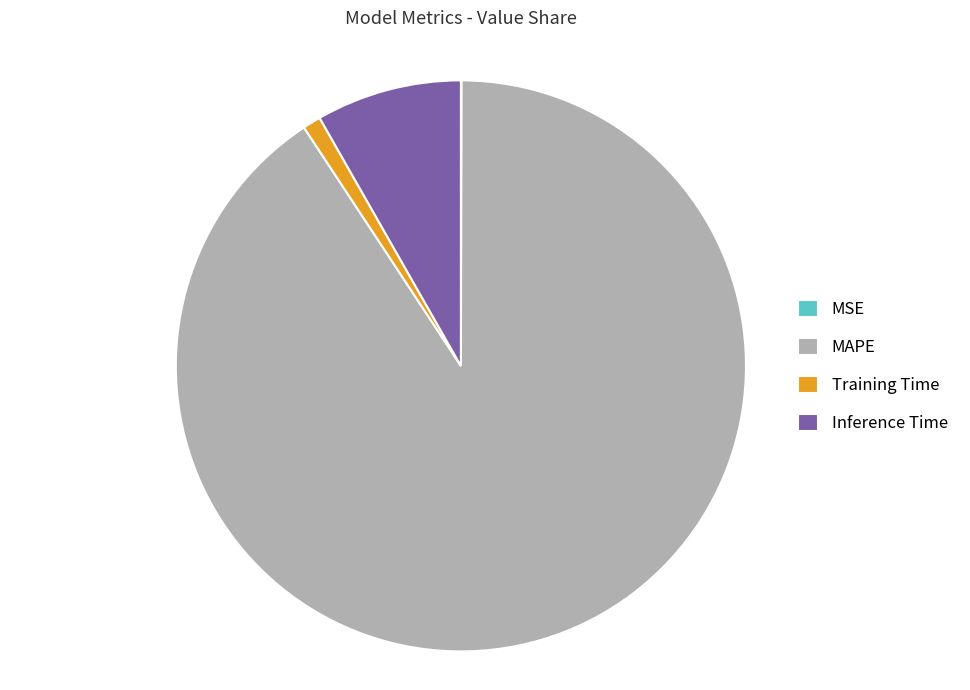

Which category has the biggest portion of the pie?

MAPE